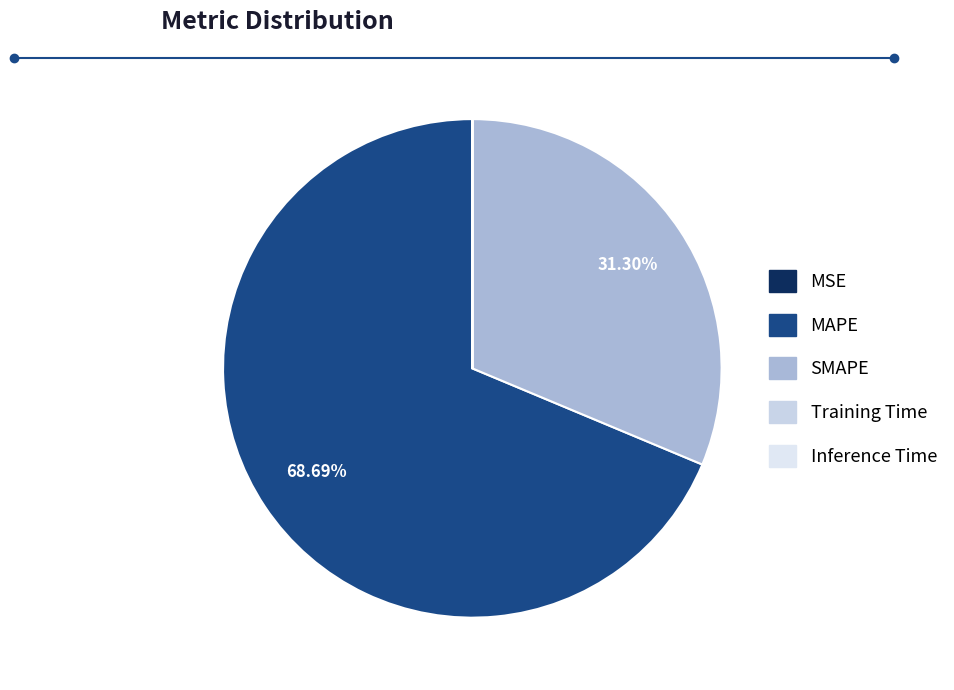

Which slice is the smallest?

Inference Time